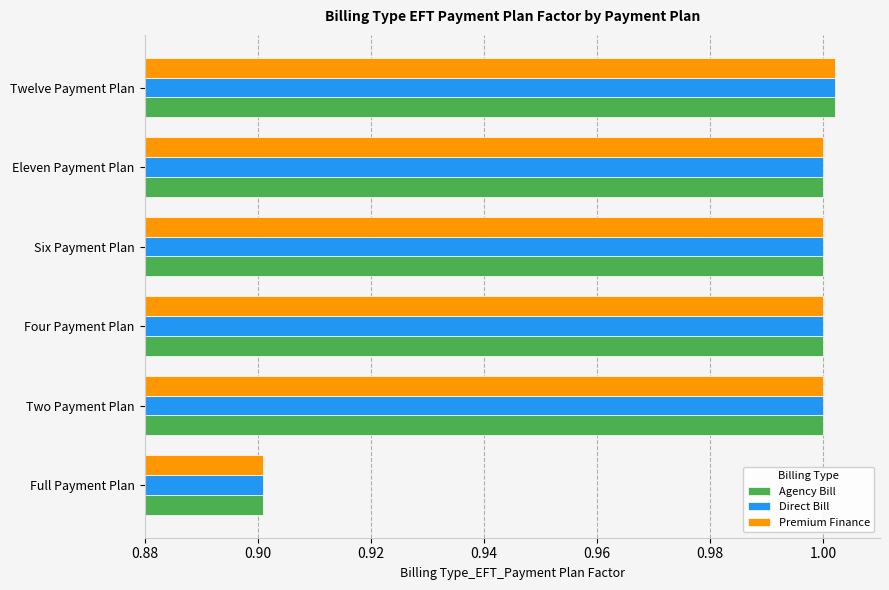

The Premium Finance series shows 0.7 at Eleven Payment Plan. True or false?

False